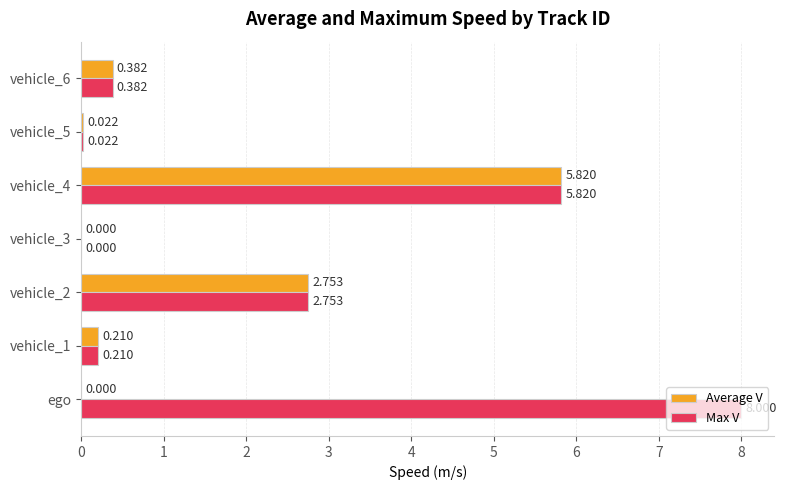

At which category does the chart reach its peak across all series?

ego